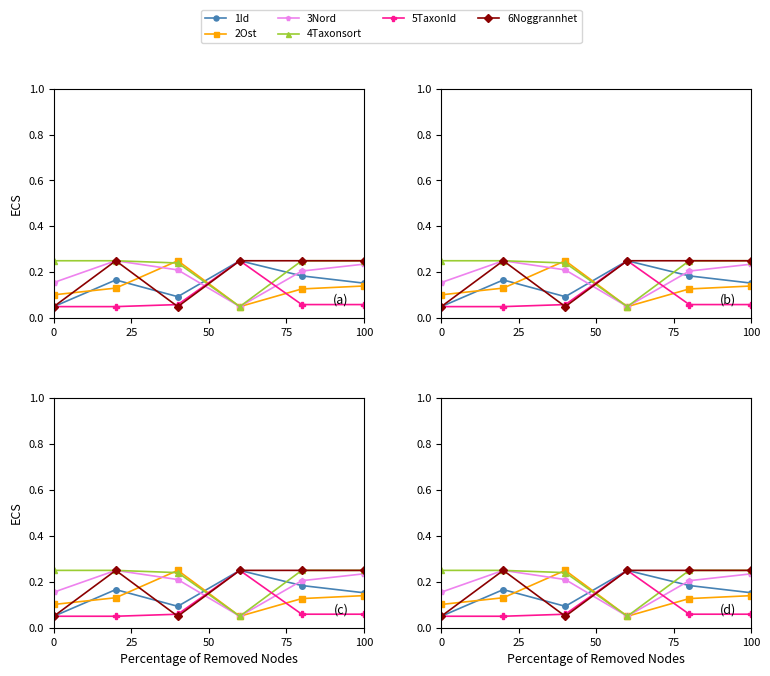

Is it true that 2Ost equals 0.1 at 100?

True